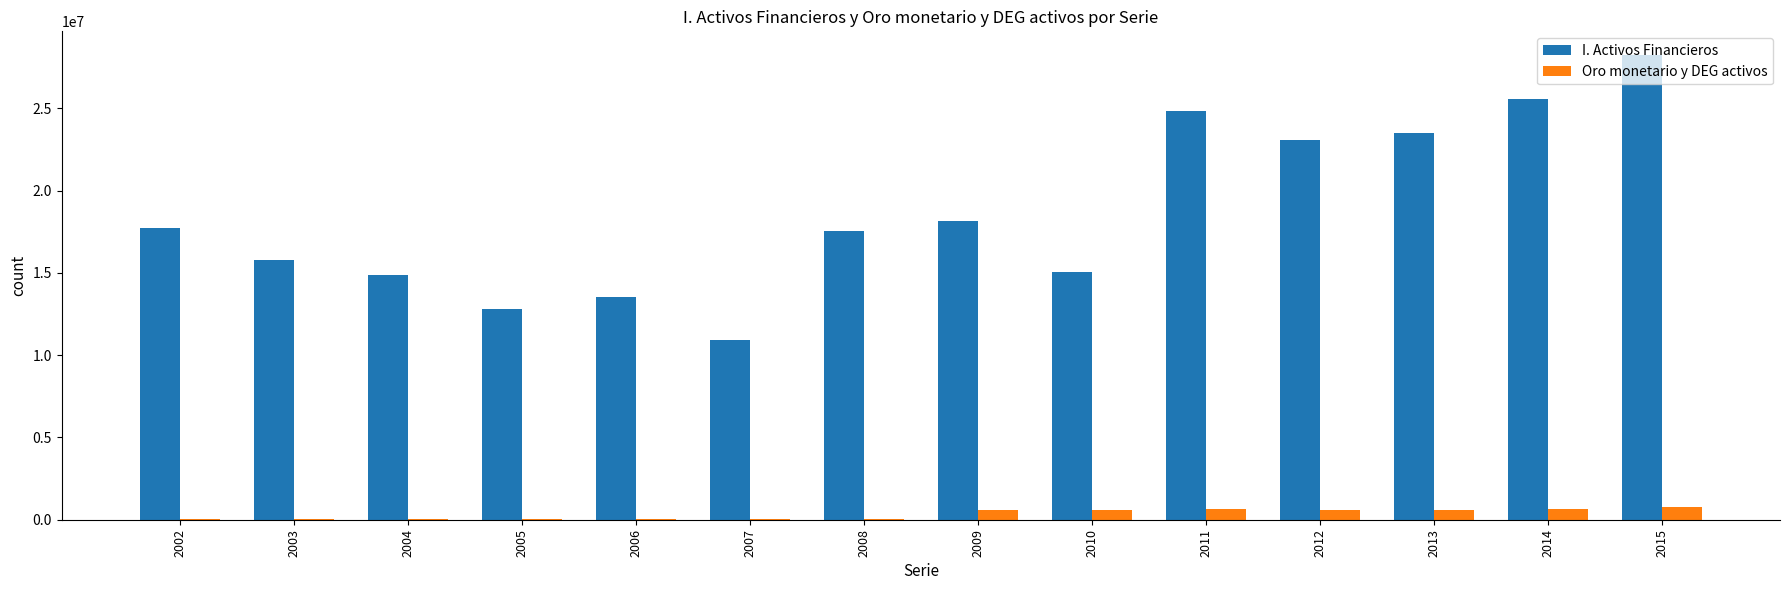

Which series changed the most between 2004 and 2013?

I. Activos Financieros